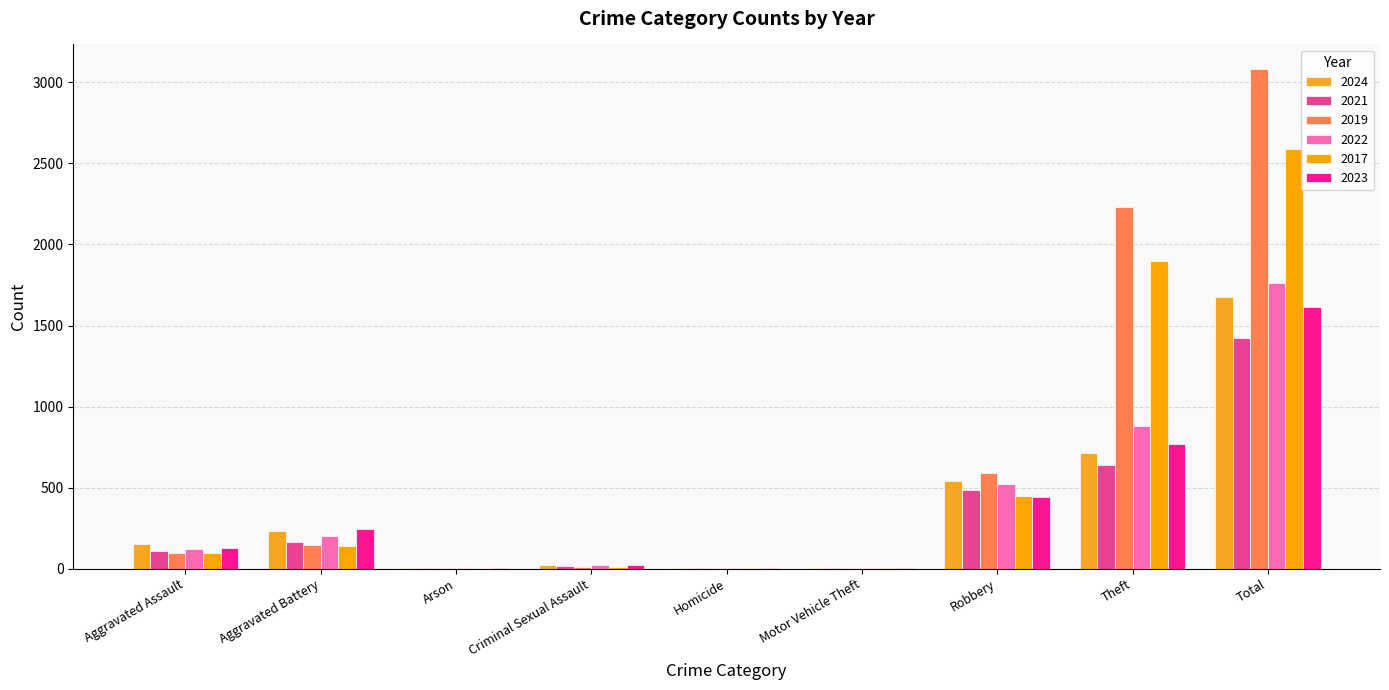

Is it true that 2021 equals 14 at Criminal Sexual Assault?

True